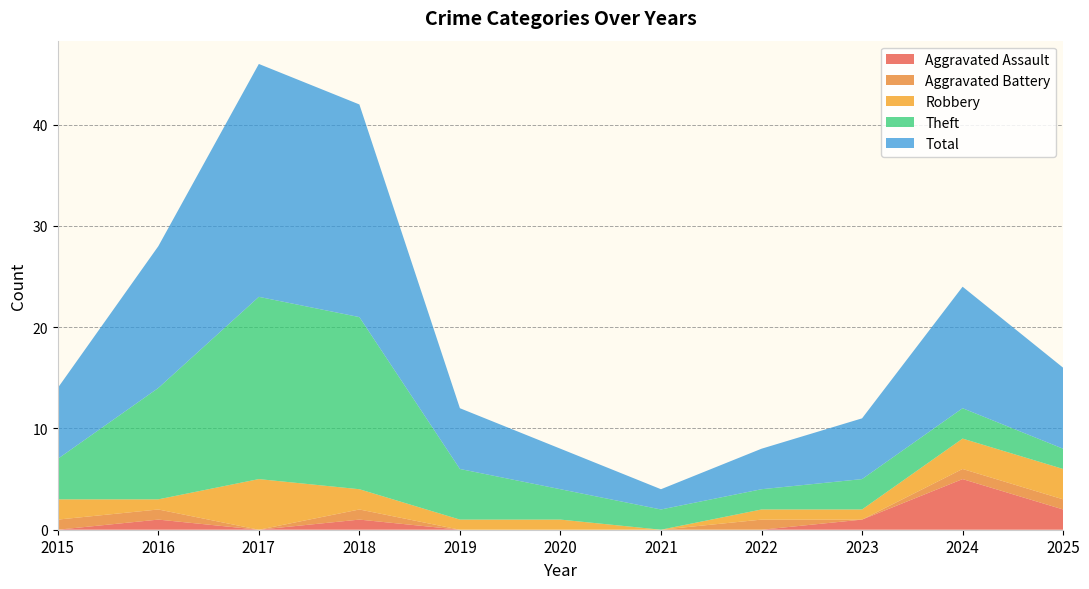

Reading left to right, extract all data points from this chart.

Aggravated Assault: 2015=0	2016=1	2017=0	2018=1	2019=0	2020=0	2021=0	2022=0	2023=1	2024=5	2025=2
Aggravated Battery: 2015=1	2016=1	2017=0	2018=1	2019=0	2020=0	2021=0	2022=1	2023=0	2024=1	2025=1
Robbery: 2015=2	2016=1	2017=5	2018=2	2019=1	2020=1	2021=0	2022=1	2023=1	2024=3	2025=3
Theft: 2015=4	2016=11	2017=18	2018=17	2019=5	2020=3	2021=2	2022=2	2023=3	2024=3	2025=2
Total: 2015=7	2016=14	2017=23	2018=21	2019=6	2020=4	2021=2	2022=4	2023=6	2024=12	2025=8